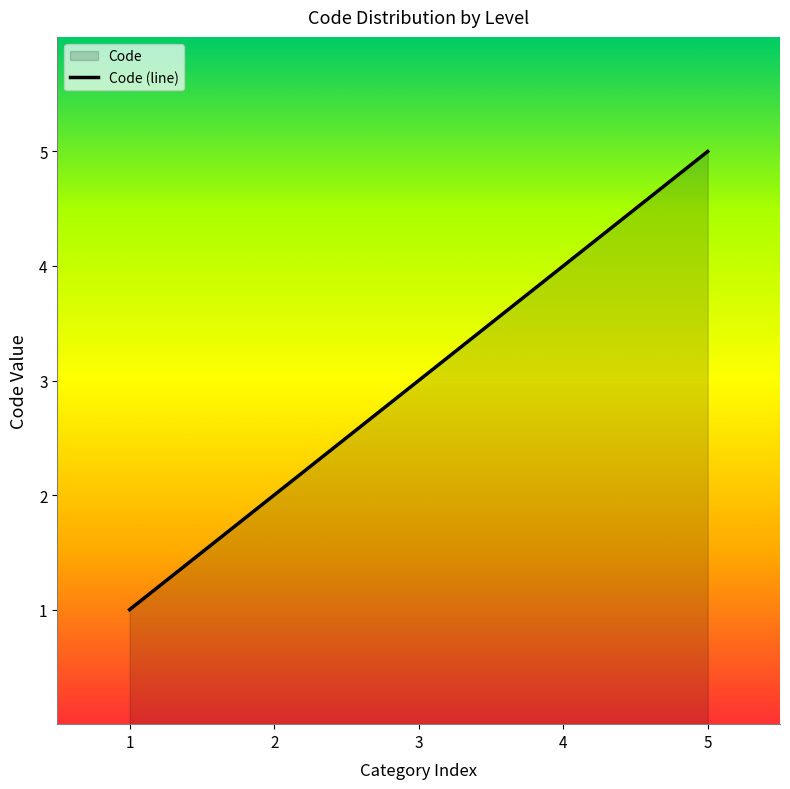

Which has a higher value, 3 or 5?

5